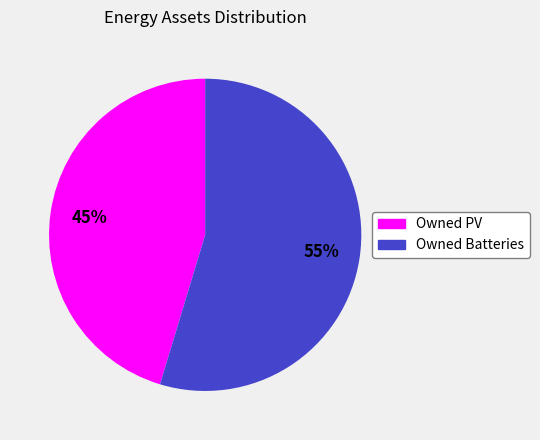

True or false: Owned Batteries accounts for 55% of the total.

True